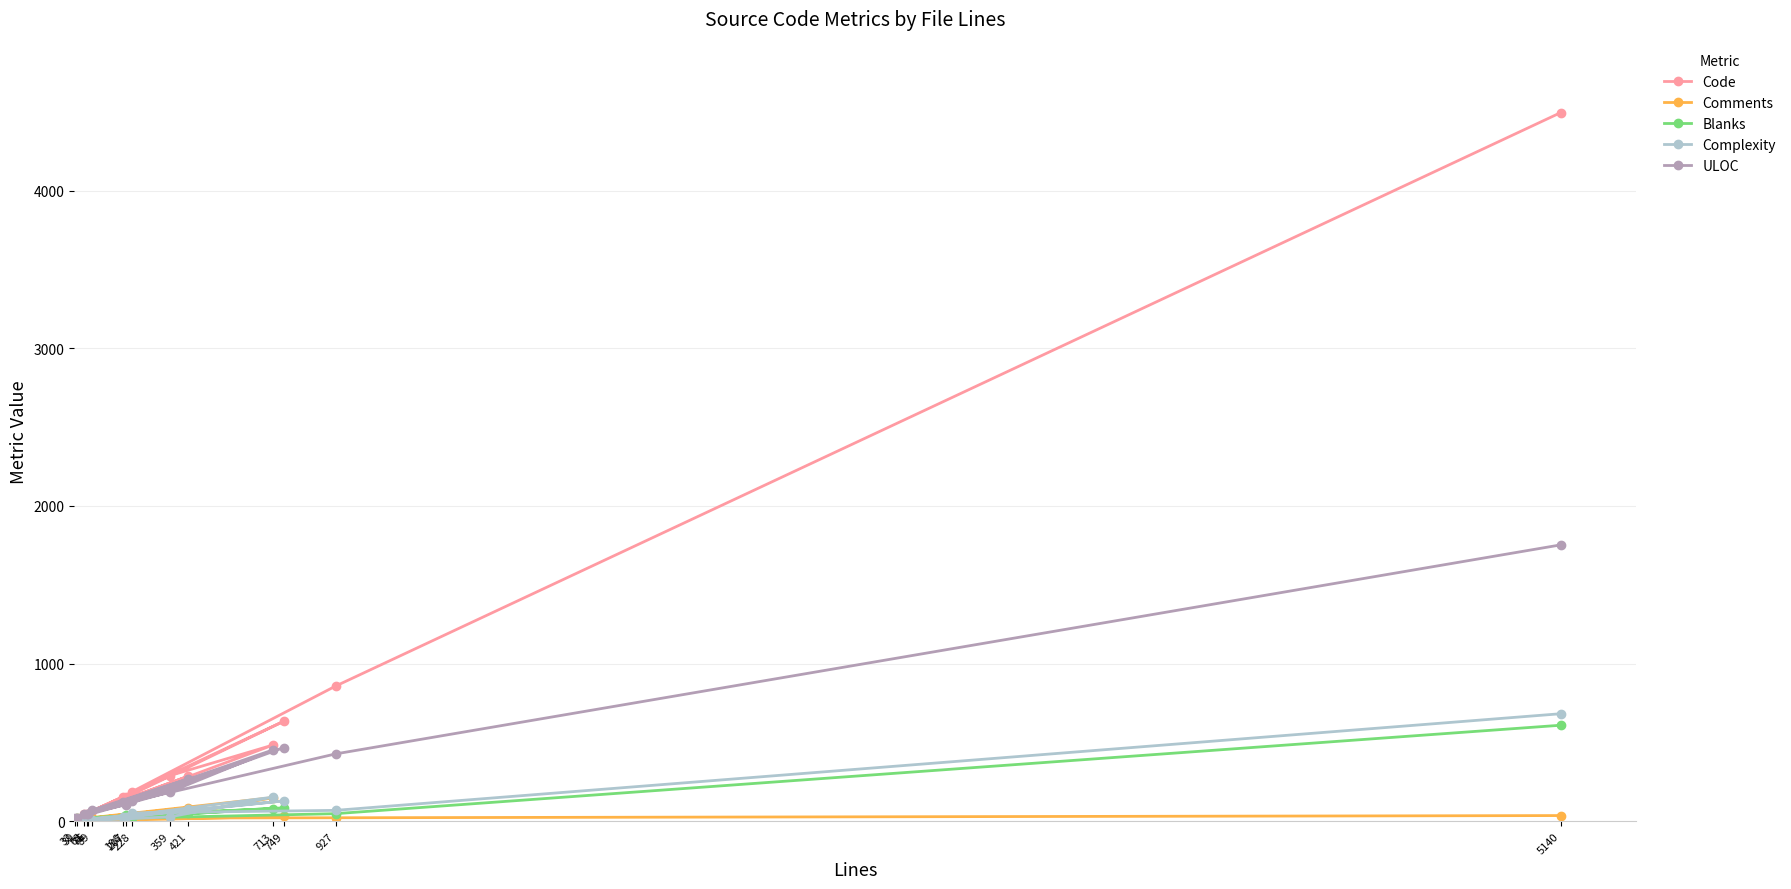

True or false: ULOC has more than 2 points higher than both neighbors.

True